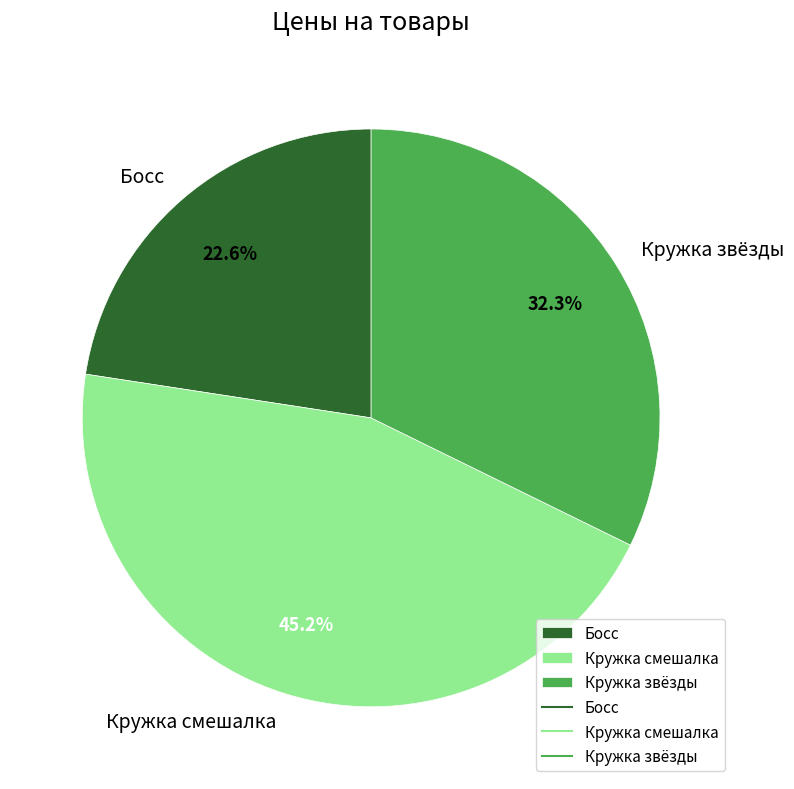

What percentage is NOT represented by Кружка смешалка?

54.8%